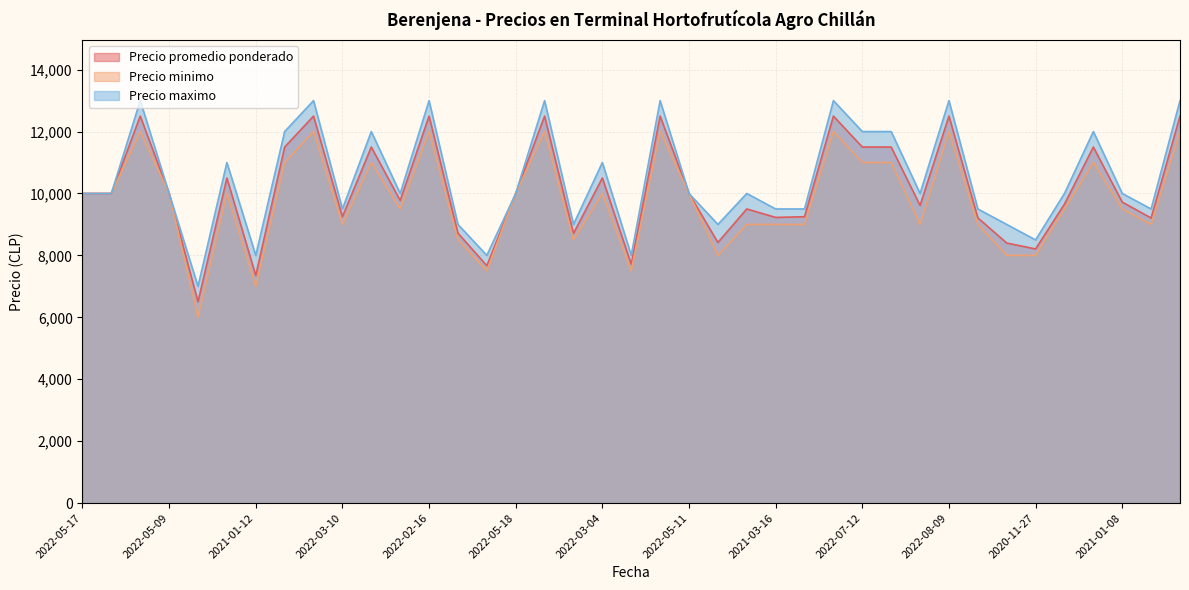

What is the sum of the Precio minimo values at 2022-04-20 and 2021-01-08?

15500